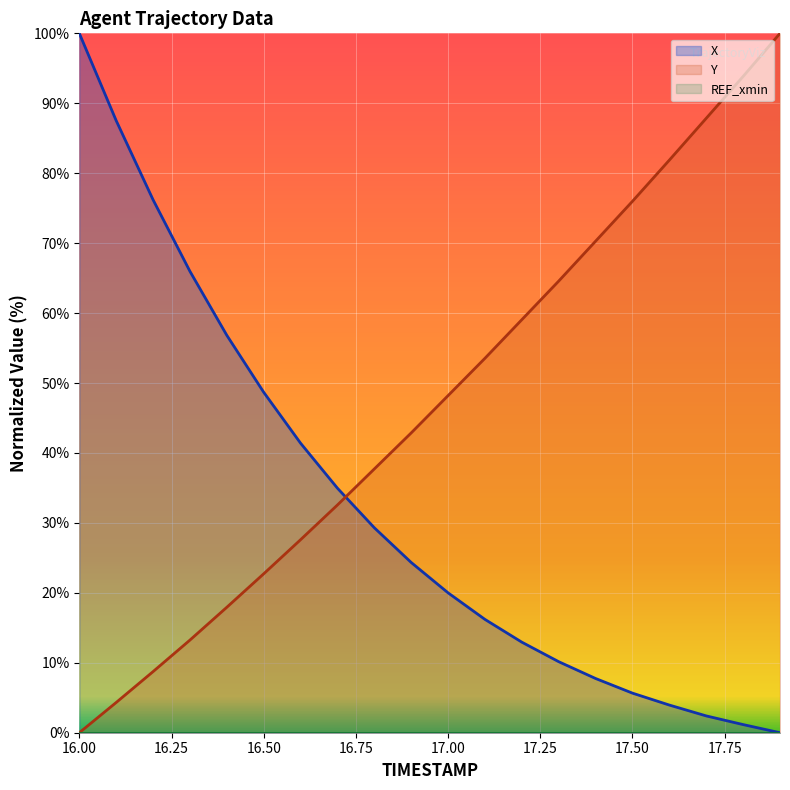

True or false: X and Y intersect in this chart.

True